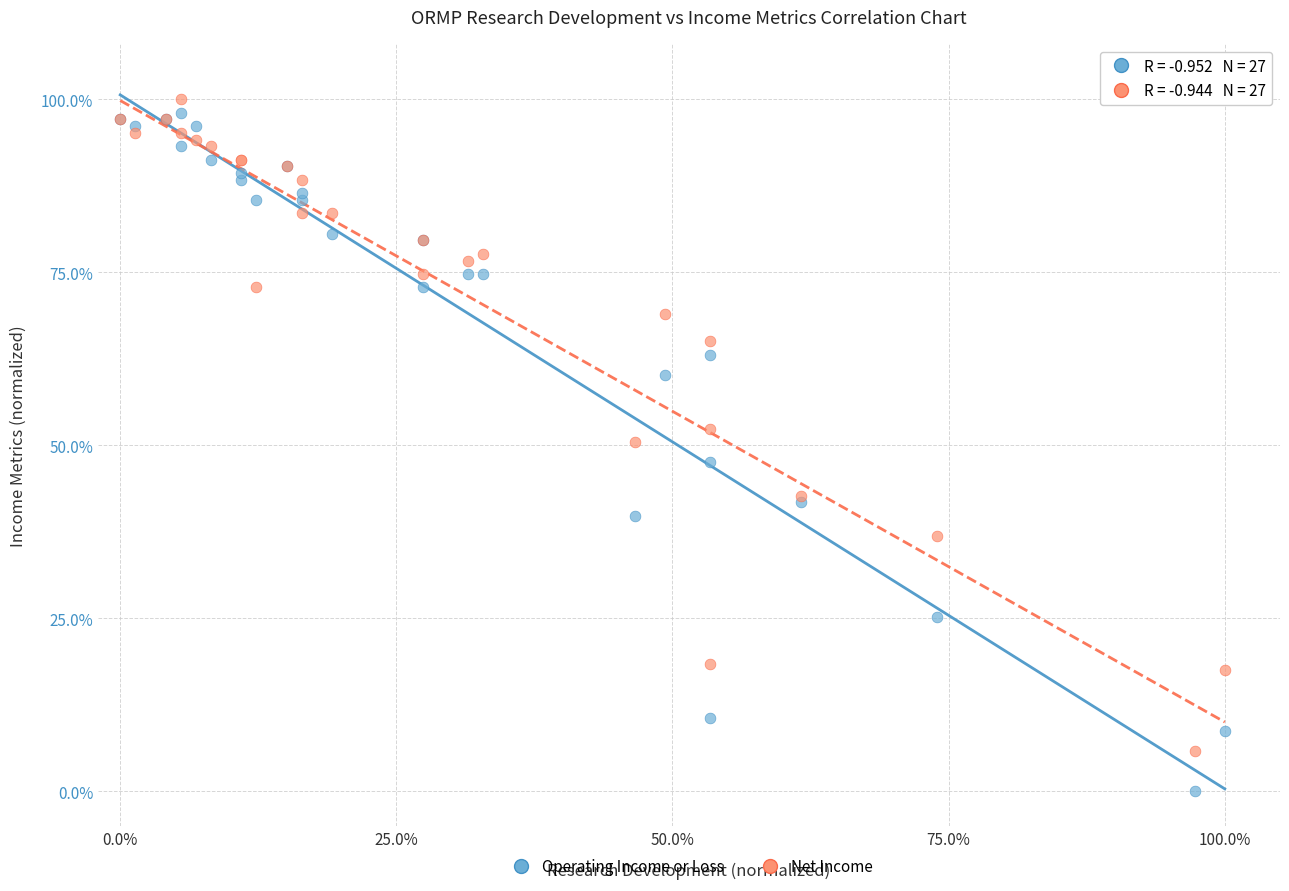

Which series contains the lowest Y value?

Operating Income or Loss